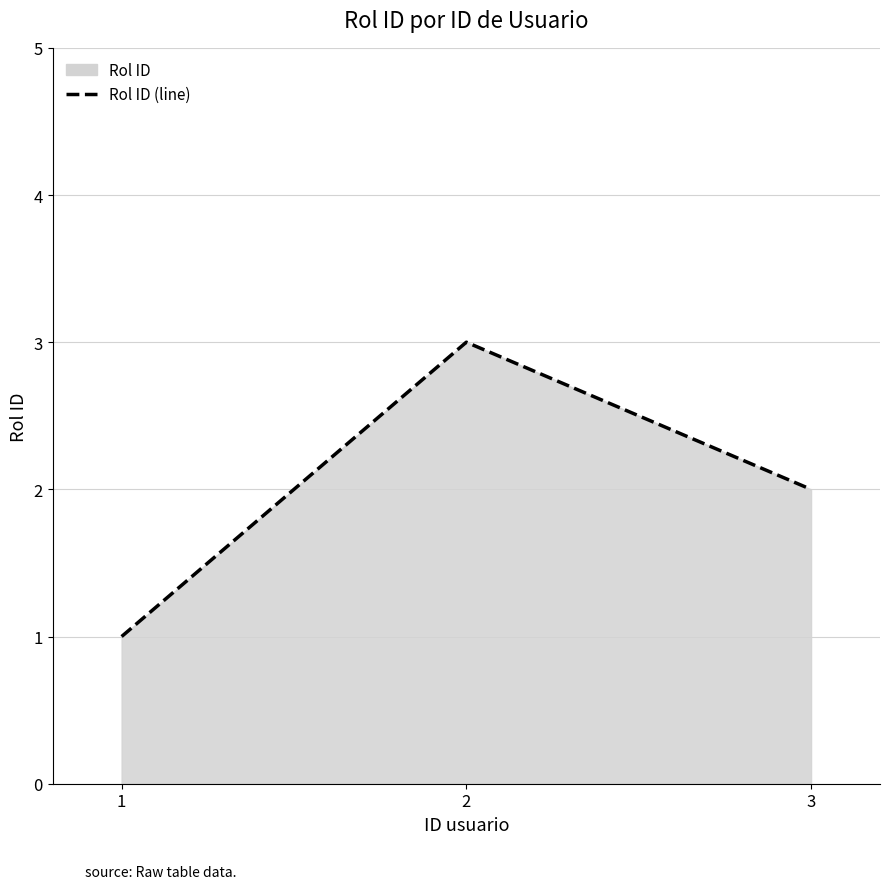

What is the value of the 3rd point from the left?

2